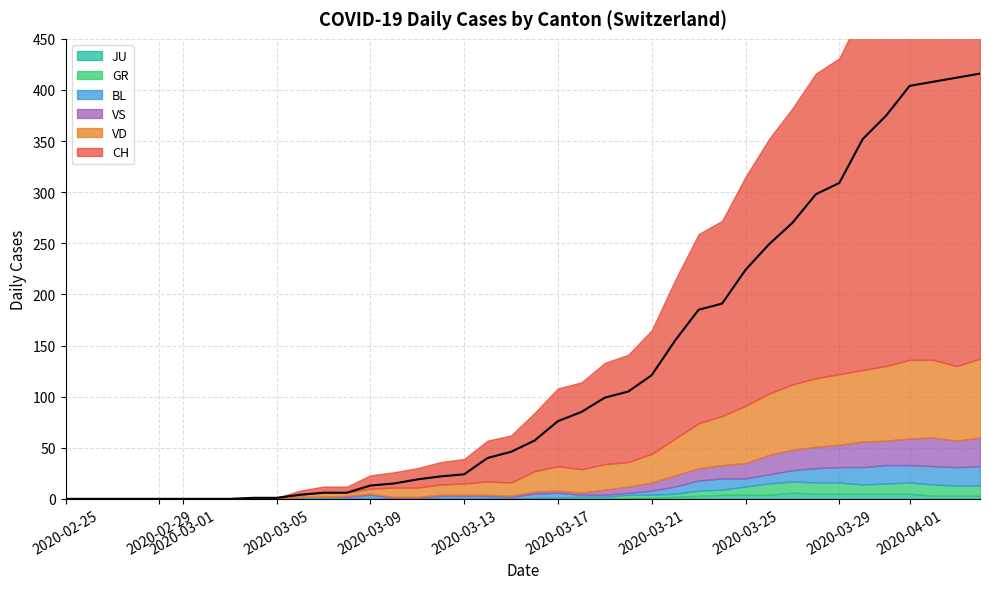

What position from the left is 2020-03-09?

14